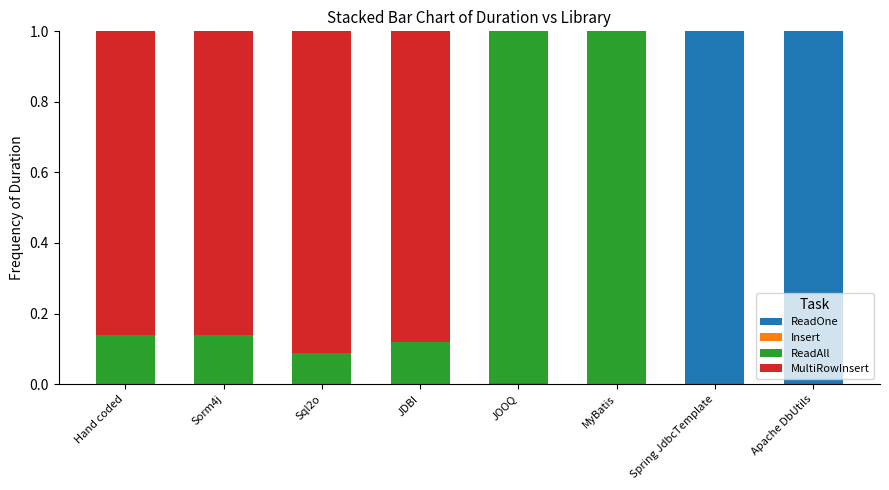

What is the sum of all ReadOne values?

2.0